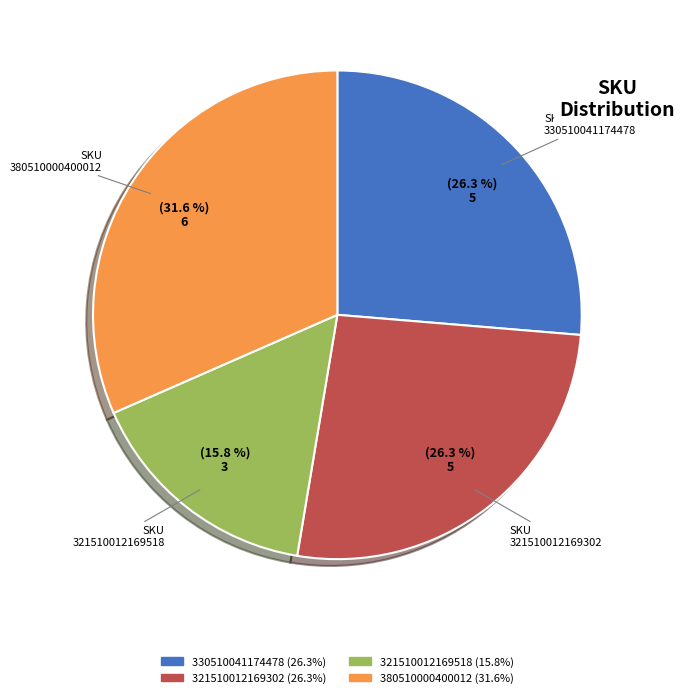

Is there a majority slice in this chart?

No